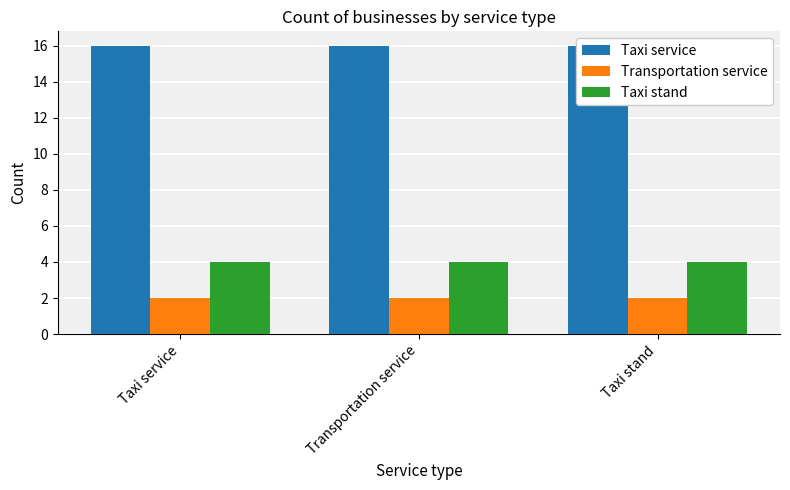

Reading left to right, transcribe all the data shown in this chart.

Taxi service: 16	16	16
Transportation service: 2	2	2
Taxi stand: 4	4	4